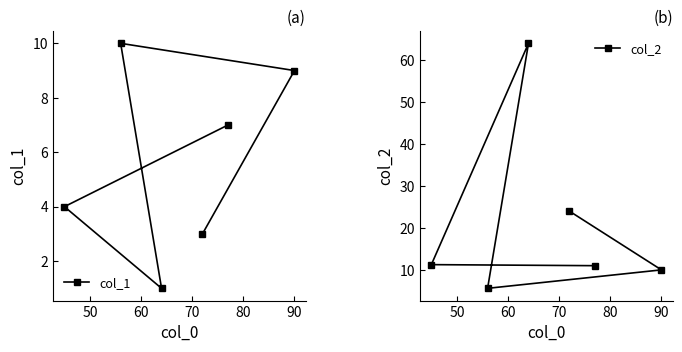

What is the maximum value shown in the chart?

64.0